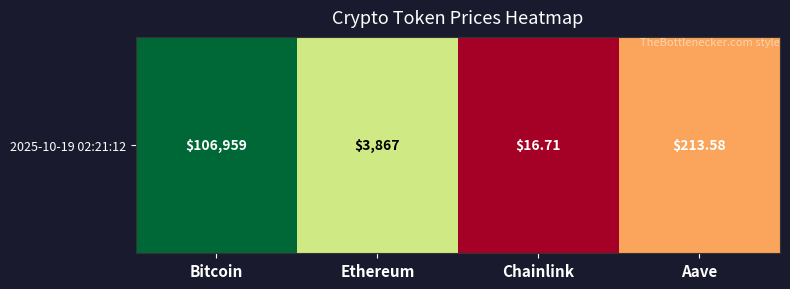

True or false: the data shows 4.6 at Chainlink.

False